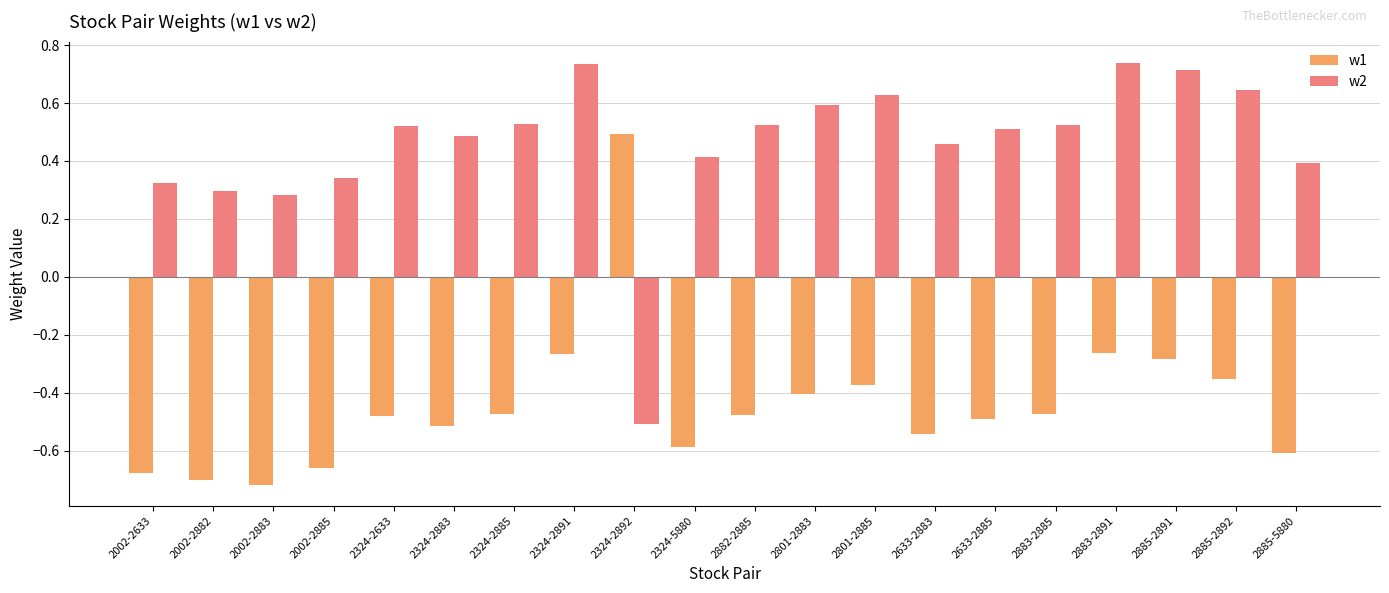

Which series changed the most between 2002-2633 and 2324-2892?

w1